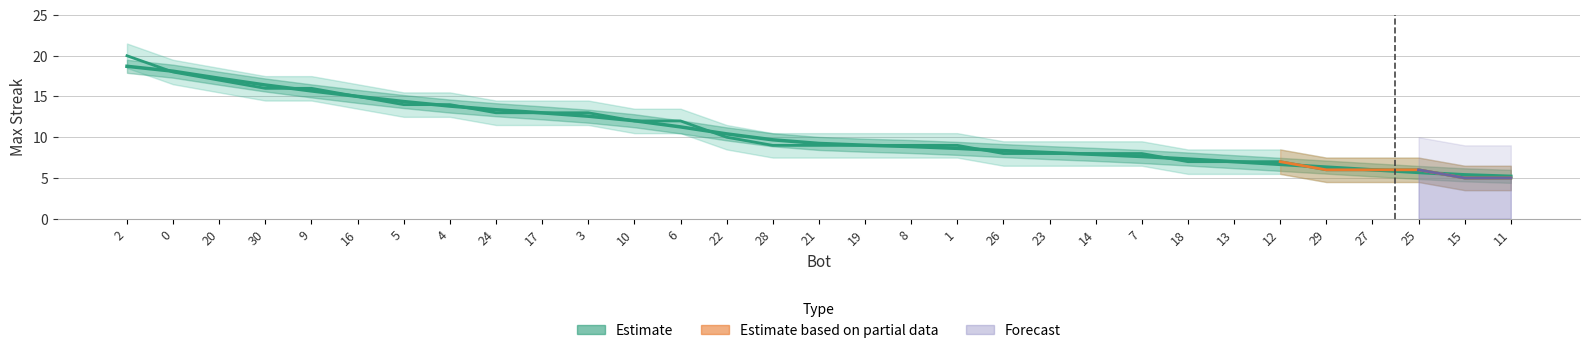

How many values exceed 9?

14